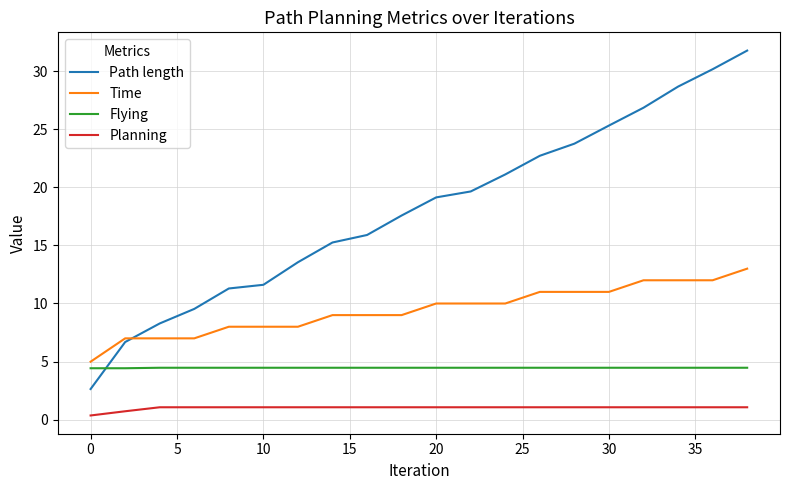

What is the average value of the Path length series?

18.1